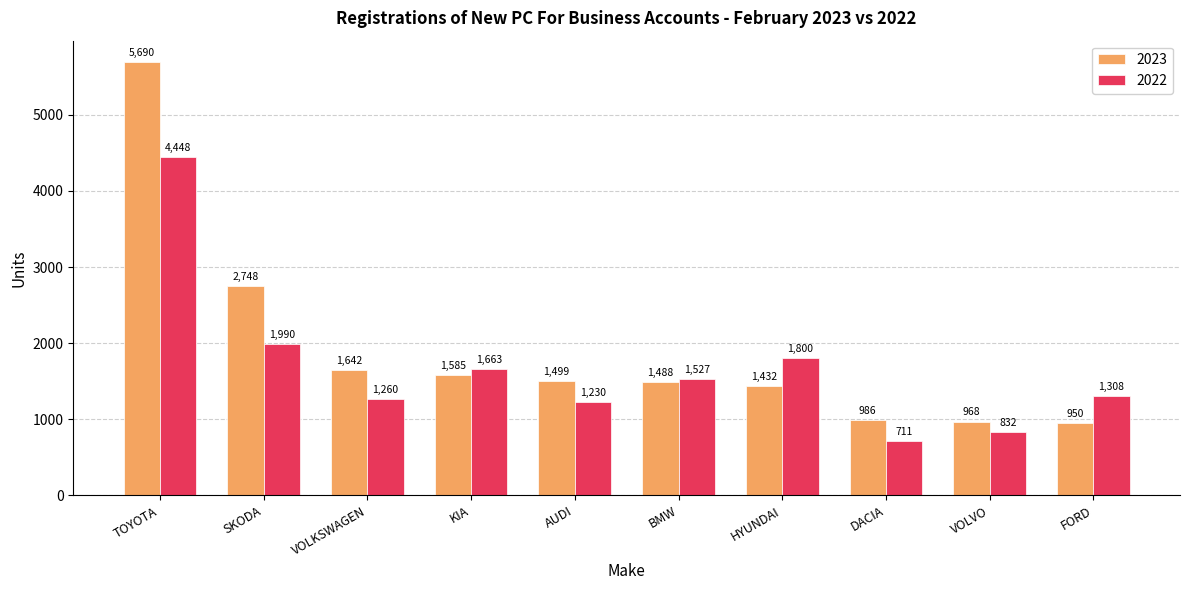

The 2022 series shows 1072 at KIA. True or false?

False